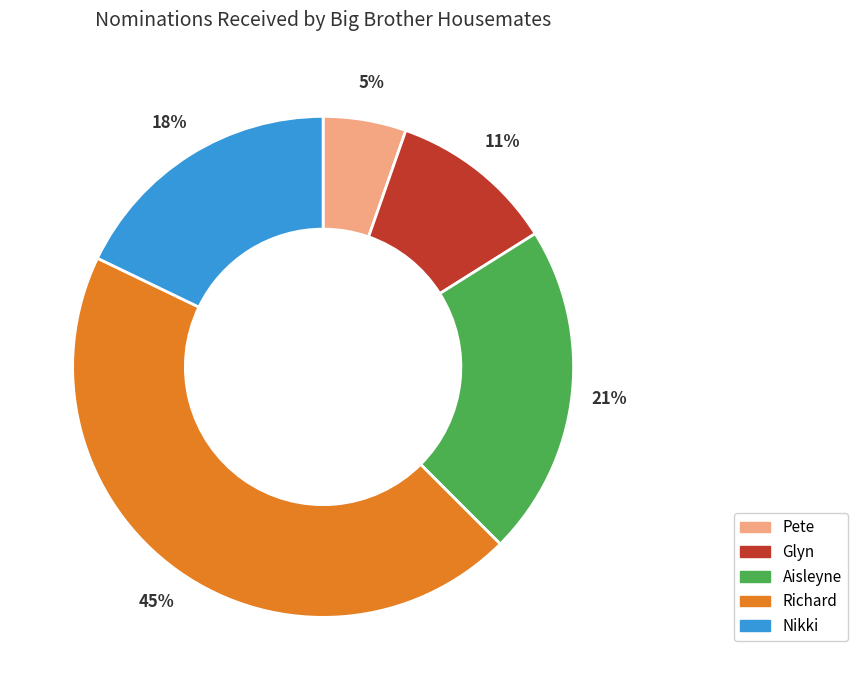

To the nearest percent, what is the combined percentage of Pete and Glyn?

16%